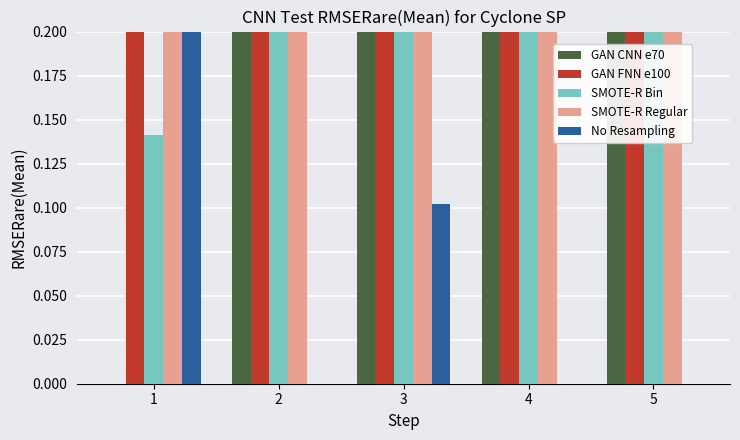

What is the highest value of the SMOTE-R Bin series?

0.9